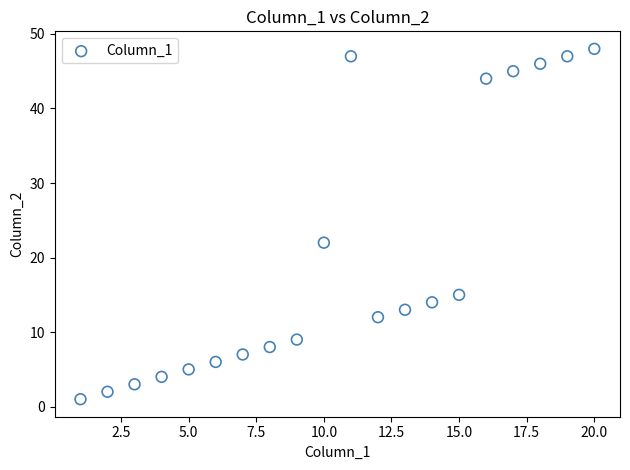

What is the range of Y values (max minus min)?

47